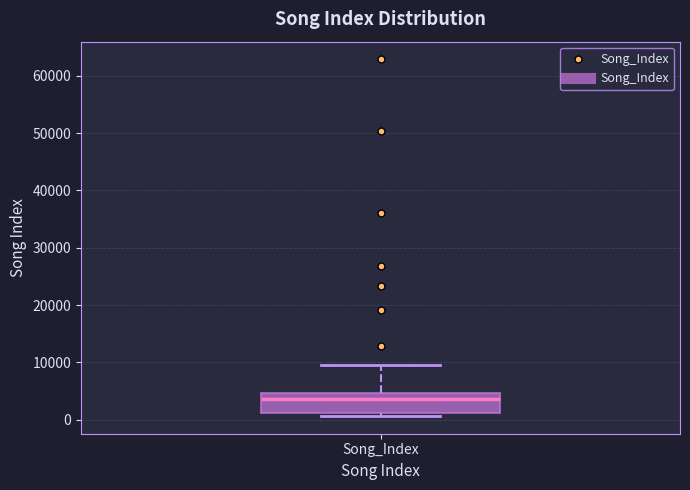

Read this box plot against the y-axis: the position of the median line, the range covered by the box, and the ends of both whiskers. The values are not printed on the chart, so give them approximately, as read against the axis.

median 4000, box 1000 to 5000, whiskers 1000 (just below the box's lower edge) to 10000